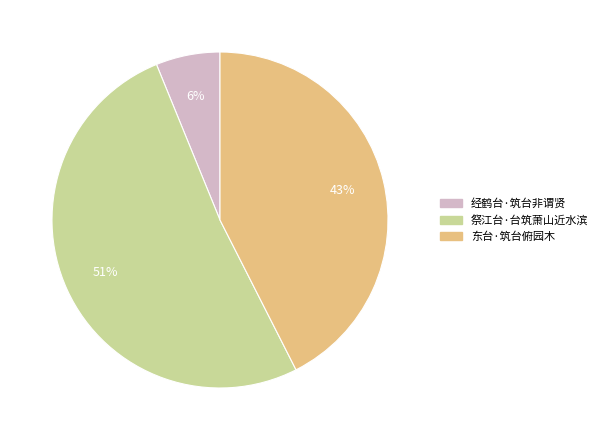

To the nearest percent, what is the average slice percentage?

33%